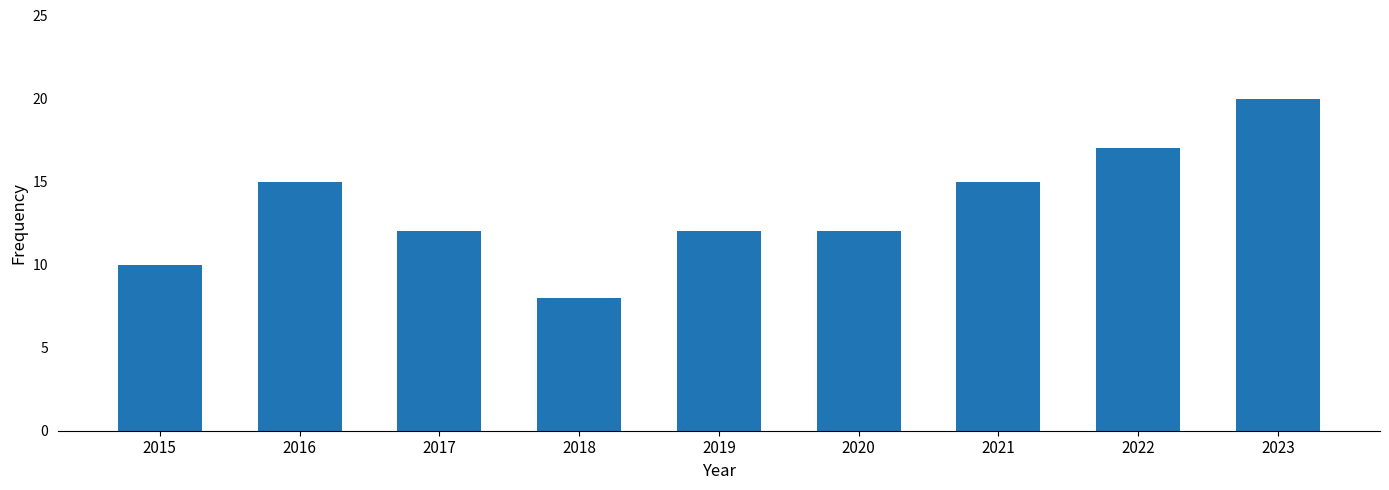

At which category does the chart reach its peak across all series?

2023